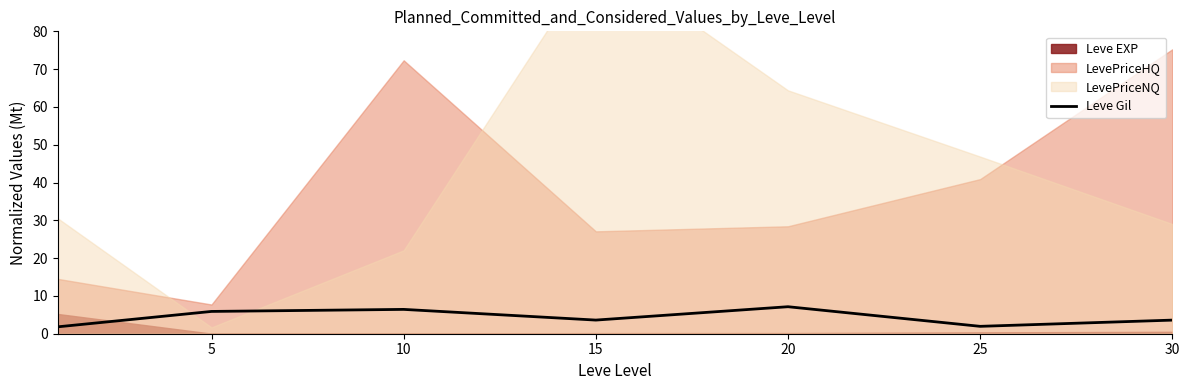

At which label does the data first exceed 3?

5